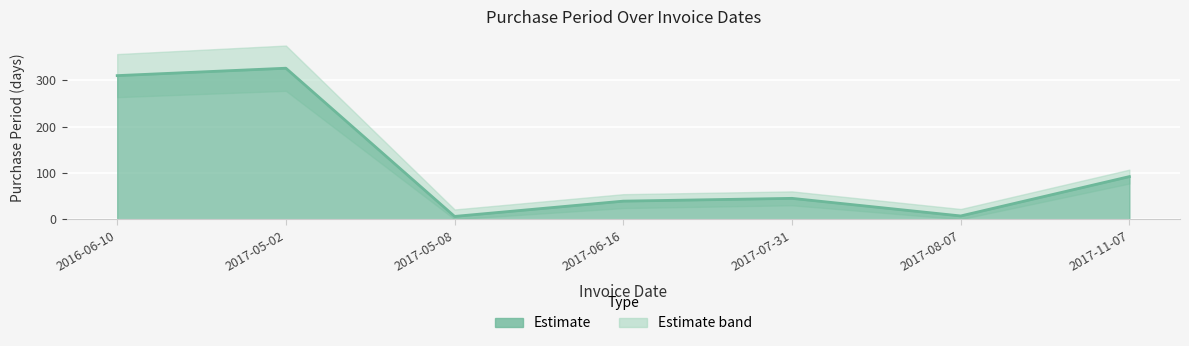

Rank the categories by value from lowest to highest.

2017-05-08, 2017-08-07, 2017-06-16, 2017-07-31, 2017-11-07, 2016-06-10, 2017-05-02